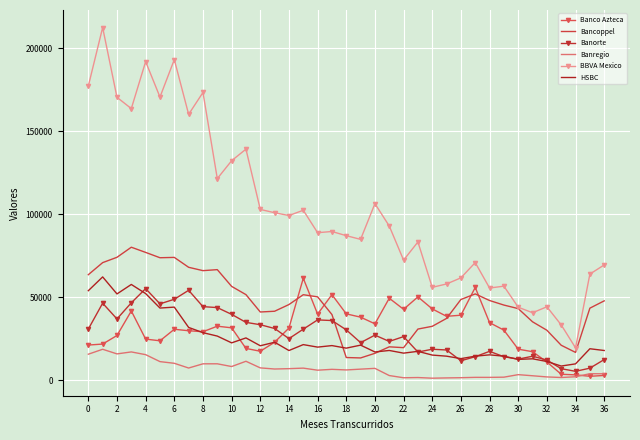

Which series has the largest total across all categories?

BBVA Mexico